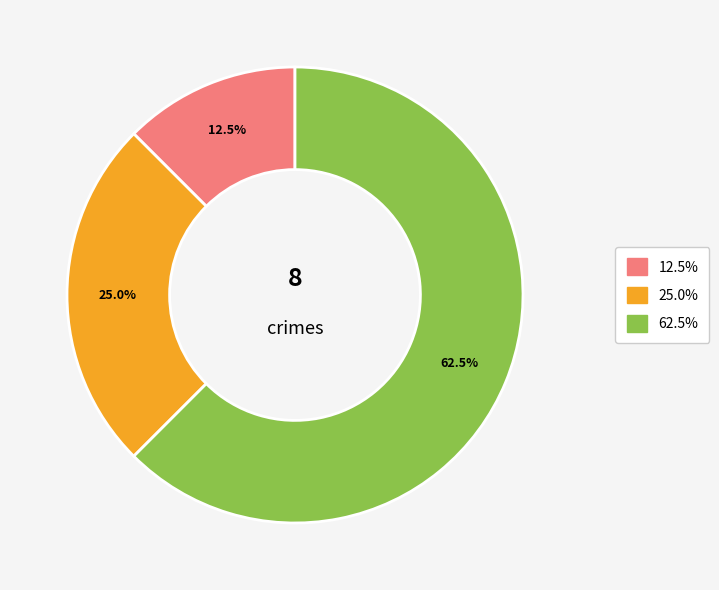

Is there any slice that represents more than half of the pie?

Yes